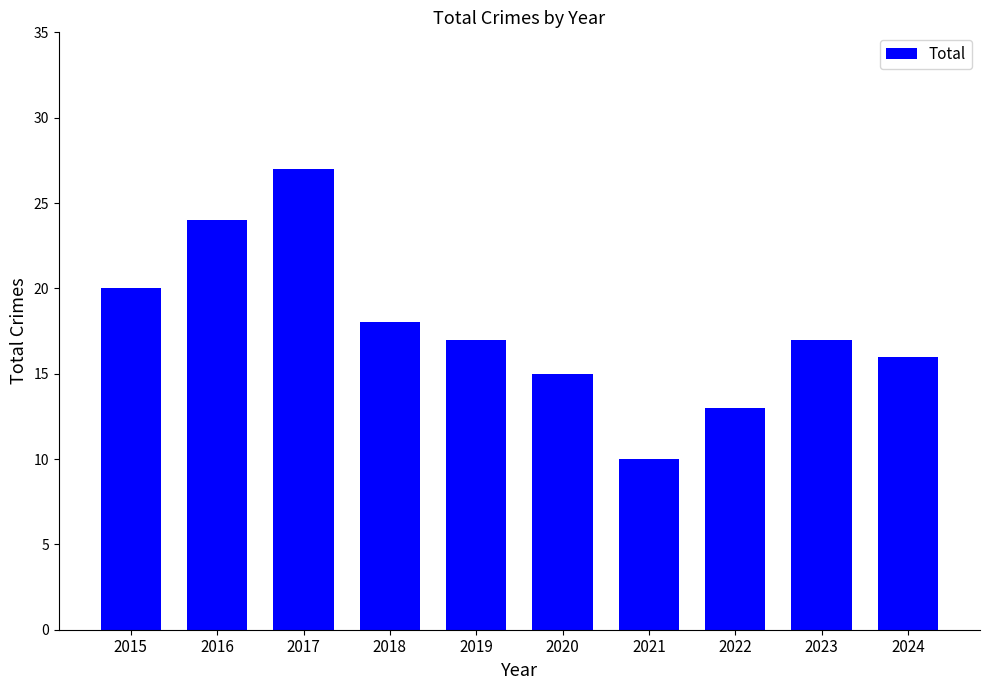

At which label does the data first exceed 17?

2015